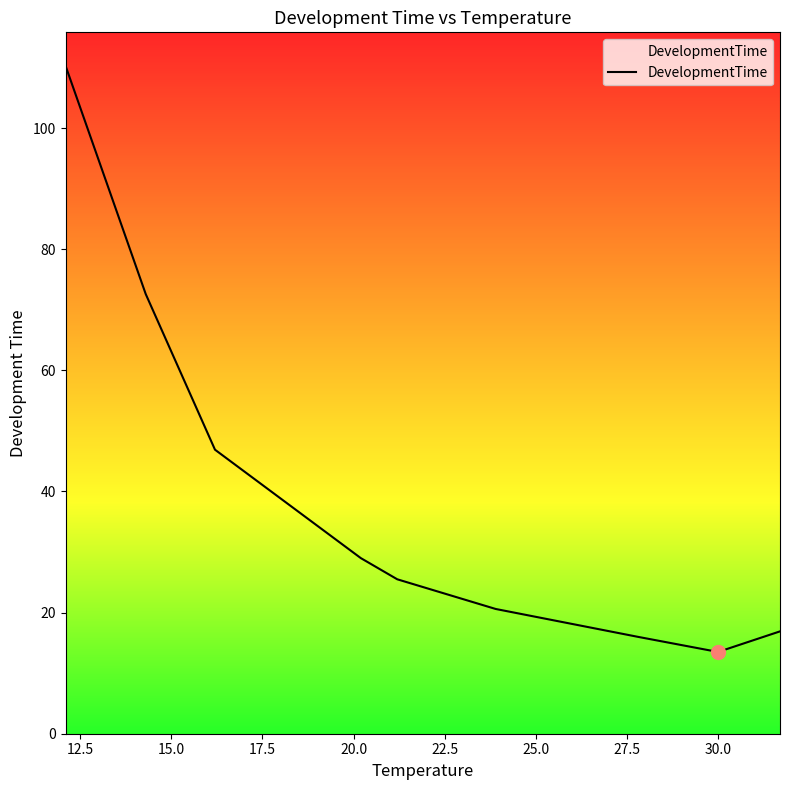

What is the minimum value shown in the chart?

13.5